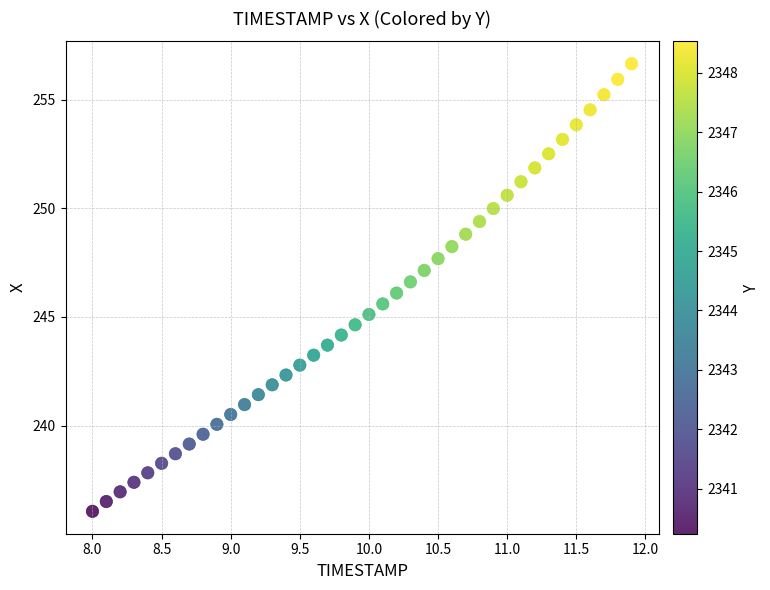

What is the range of X values (max minus min)?

3.9